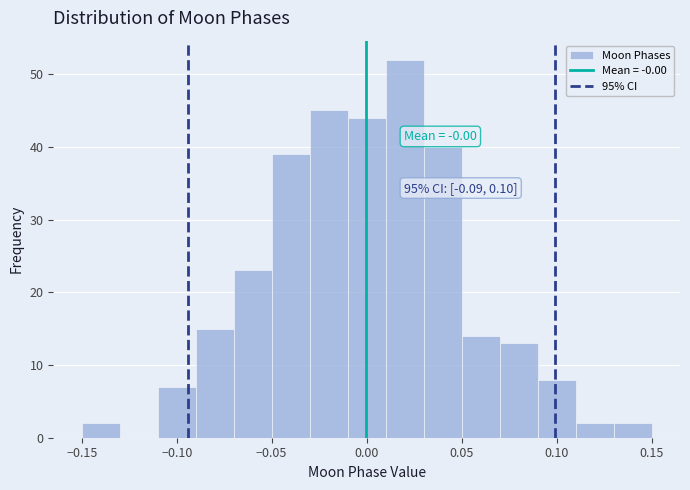

Which range on the x-axis has the tallest bar?

0.01 to 0.03